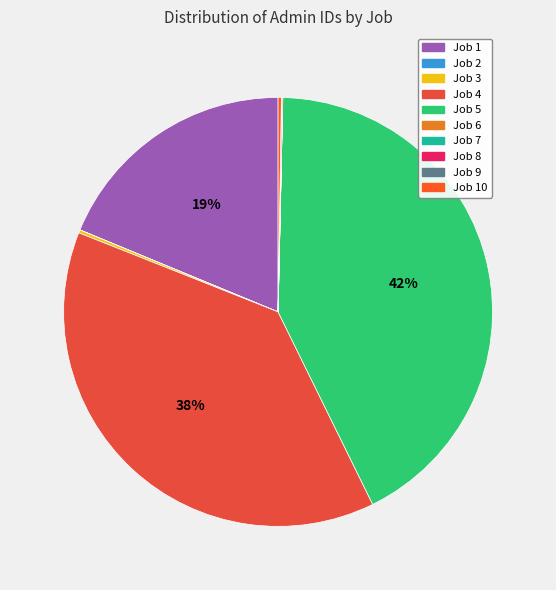

Is there any slice that represents more than half of the pie?

No